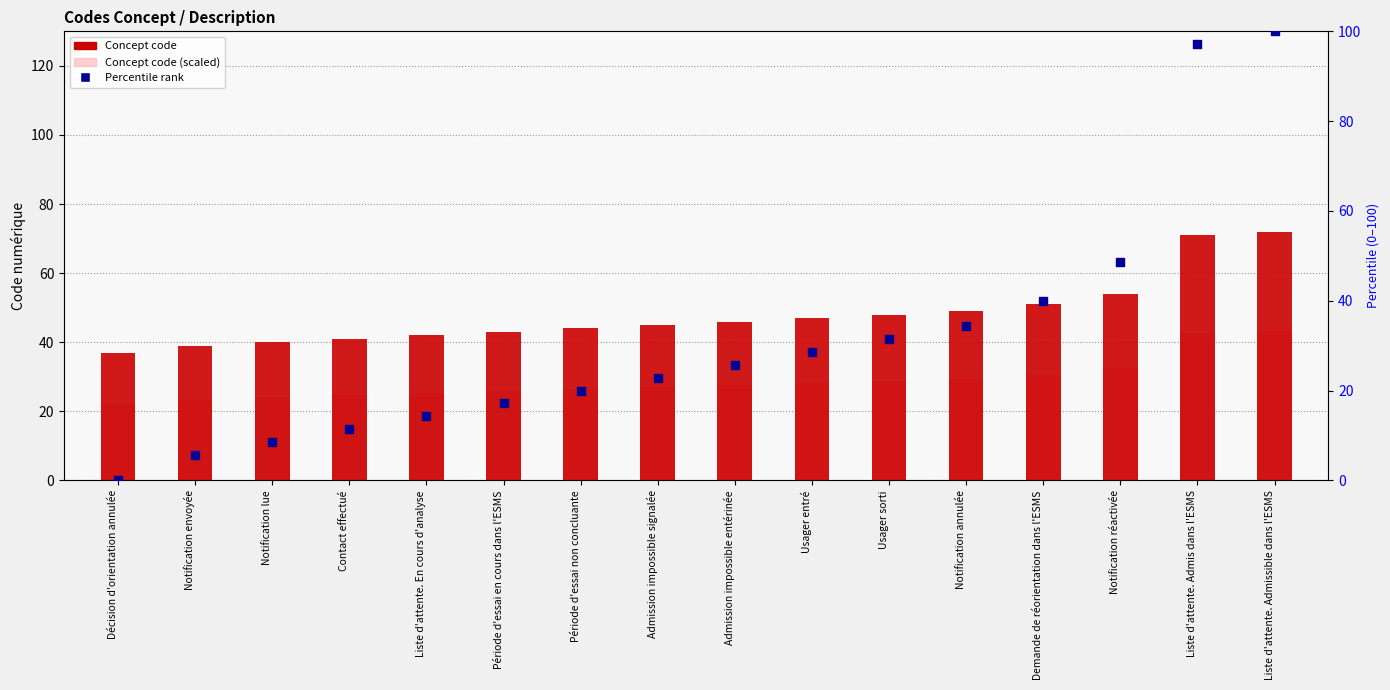

What is the total value across all series at Demande de réorientation dans l'ESMS?

121.6